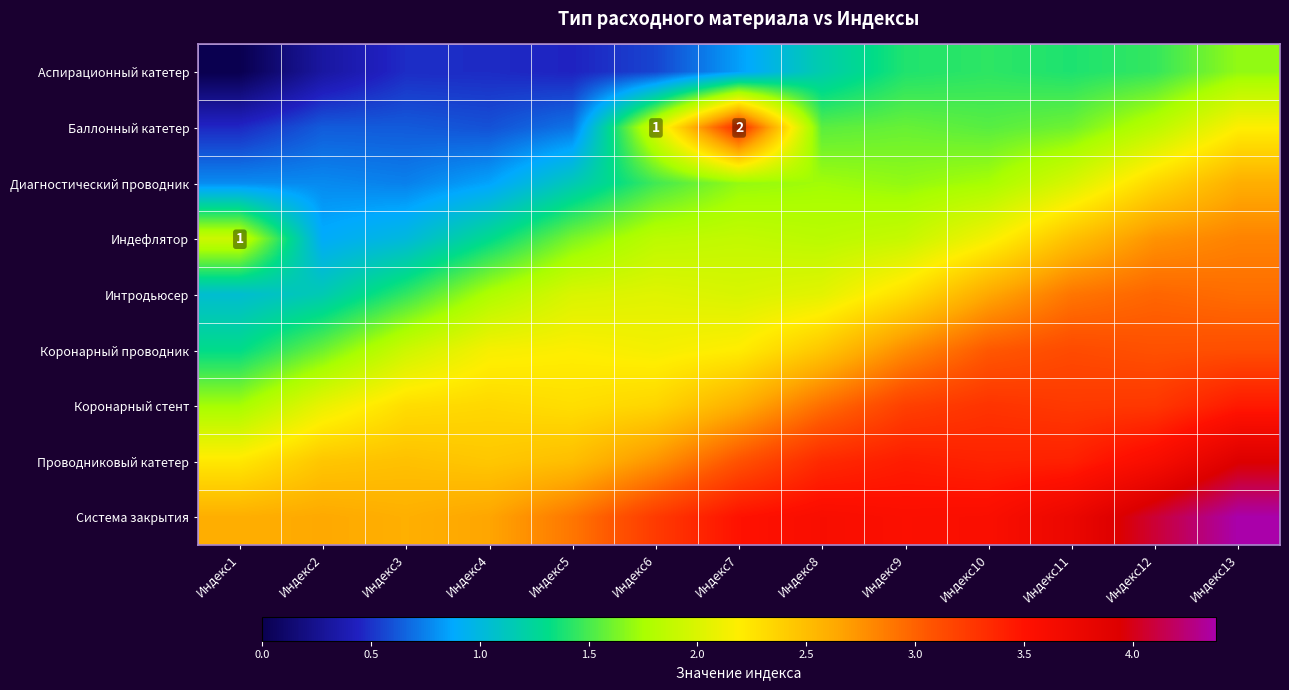

True or false: Баллонный катетер has a value of 0.6 at Индекс2.

True